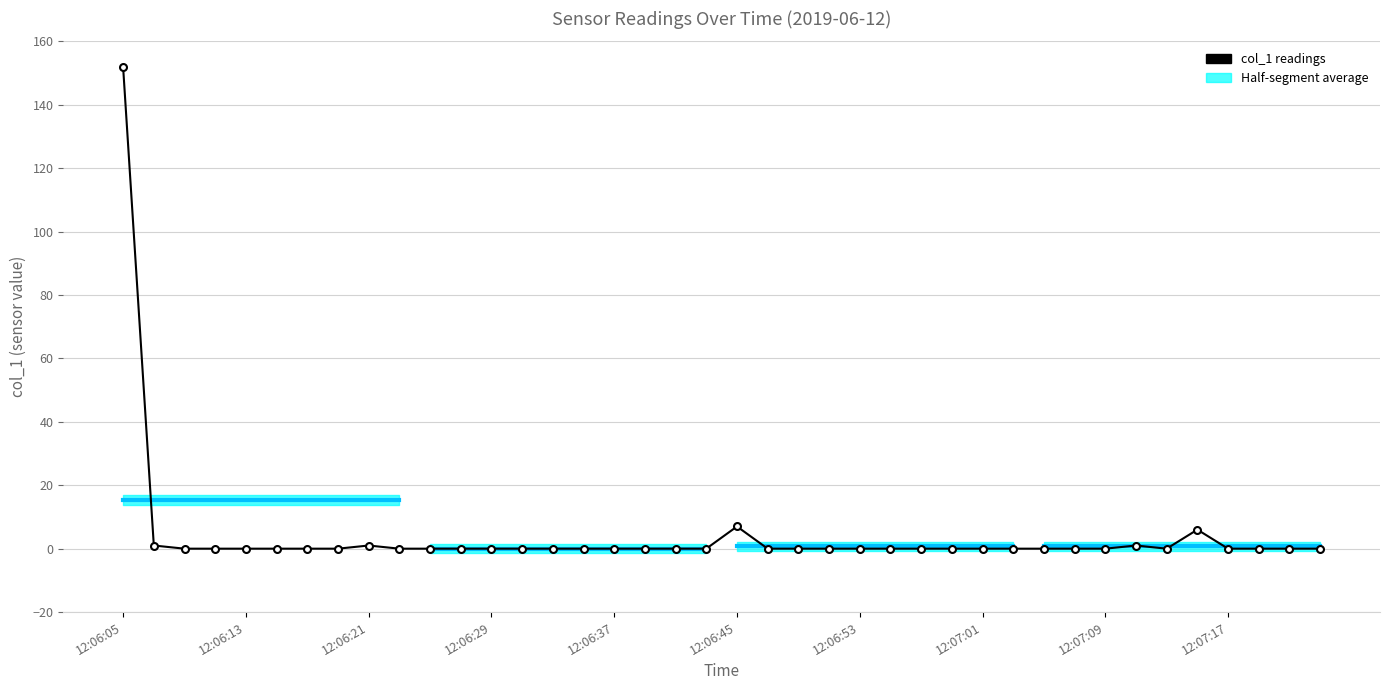

What is the maximum value shown in the chart?

151.8